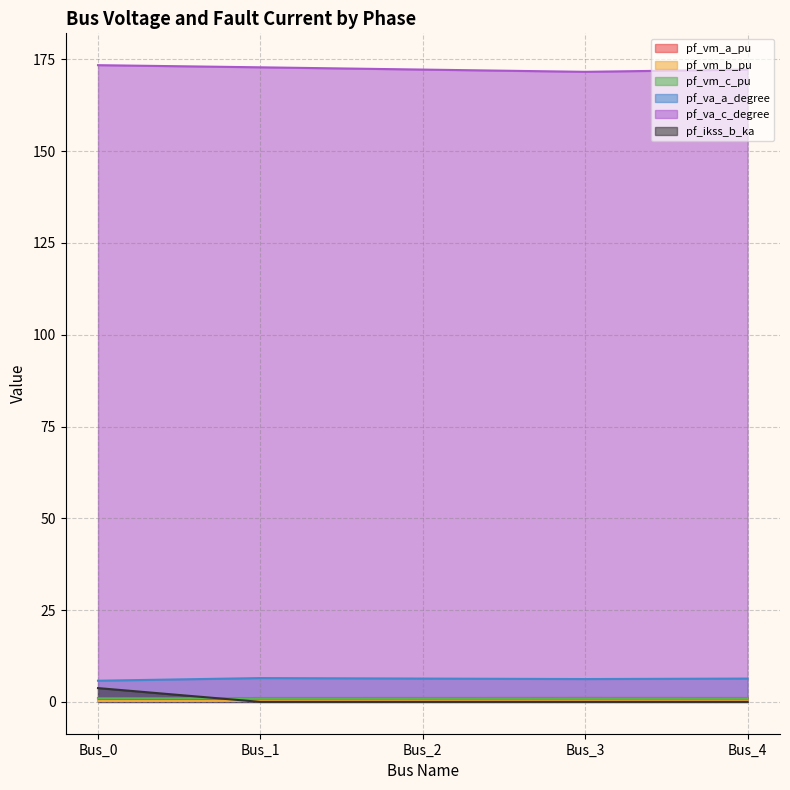

Reading left to right, transcribe all the data shown in this chart.

pf_vm_a_pu: Bus_0=1.0	Bus_1=1.1	Bus_2=1.1	Bus_3=1.1	Bus_4=1.1
pf_vm_b_pu: Bus_0=0.2	Bus_1=0.3	Bus_2=0.3	Bus_3=0.3	Bus_4=0.3
pf_vm_c_pu: Bus_0=0.9	Bus_1=0.9	Bus_2=0.9	Bus_3=0.9	Bus_4=0.9
pf_va_a_degree: Bus_0=5.8	Bus_1=6.5	Bus_2=6.4	Bus_3=6.2	Bus_4=6.4
pf_va_c_degree: Bus_0=173.4	Bus_1=172.8	Bus_2=172.2	Bus_3=171.6	Bus_4=172.2
pf_ikss_b_ka: Bus_0=3.8	Bus_1=0.0	Bus_2=0.0	Bus_3=0.0	Bus_4=0.0